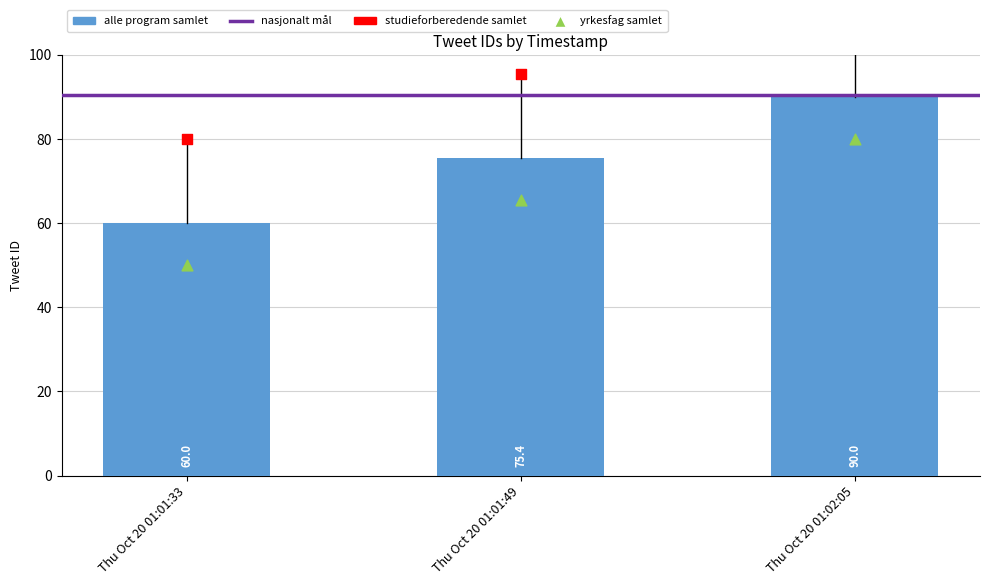

At which category is the sum across all series the highest?

Thu Oct 20 01:02:05